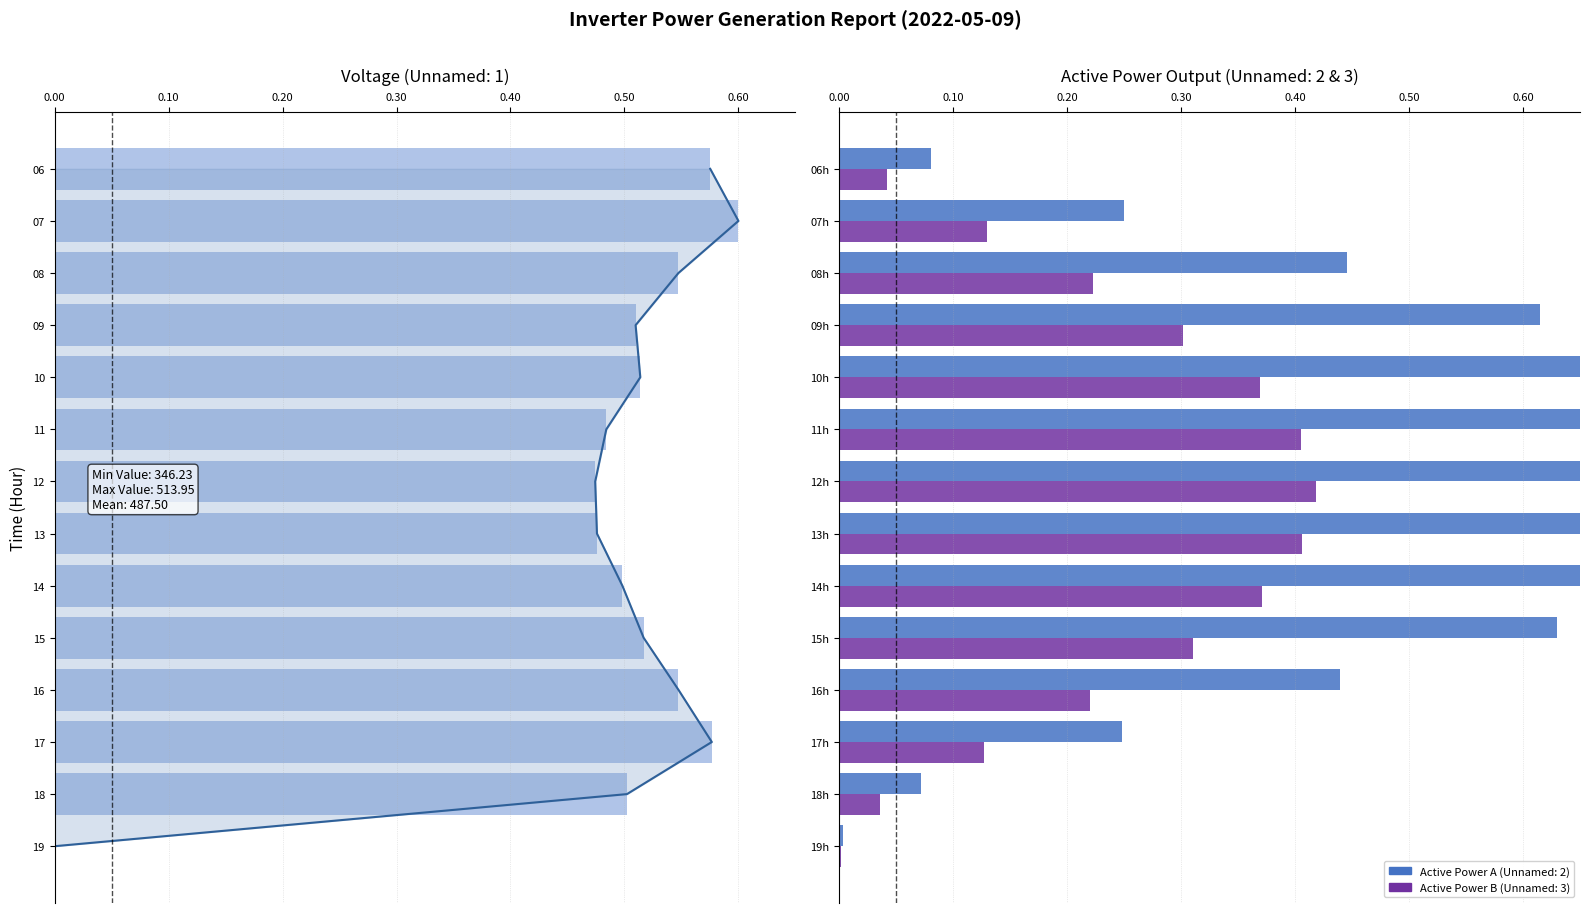

What value does the Unnamed: 2 series have at 06h?

0.1